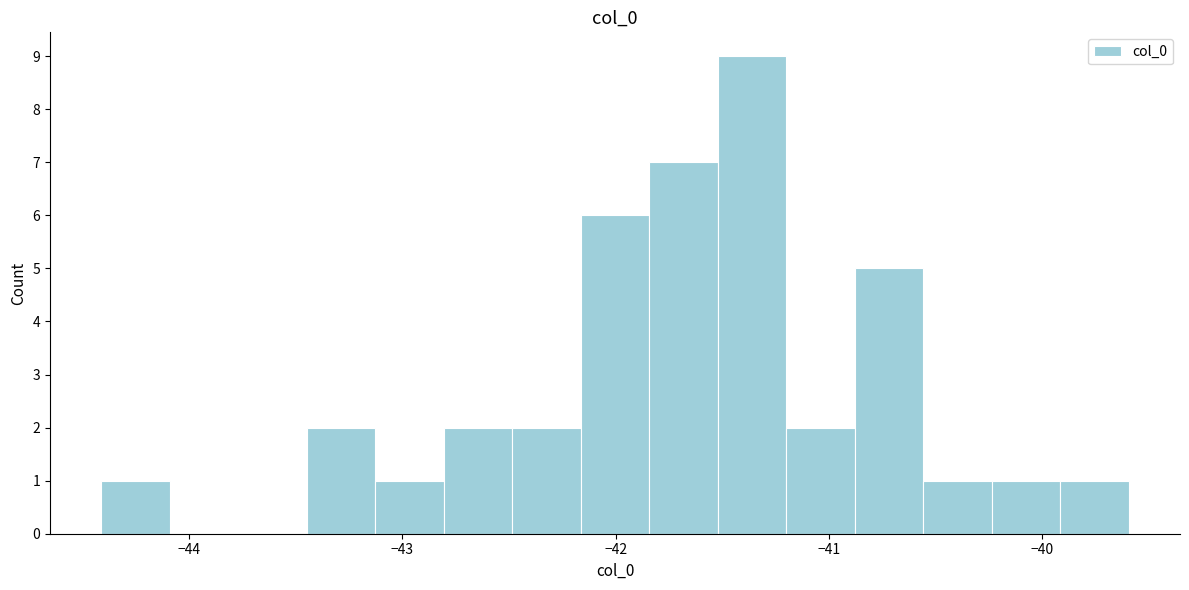

Around what value on the x-axis is the tallest bar? Give the approximate position of its centre, as read against the axis.

-41.4